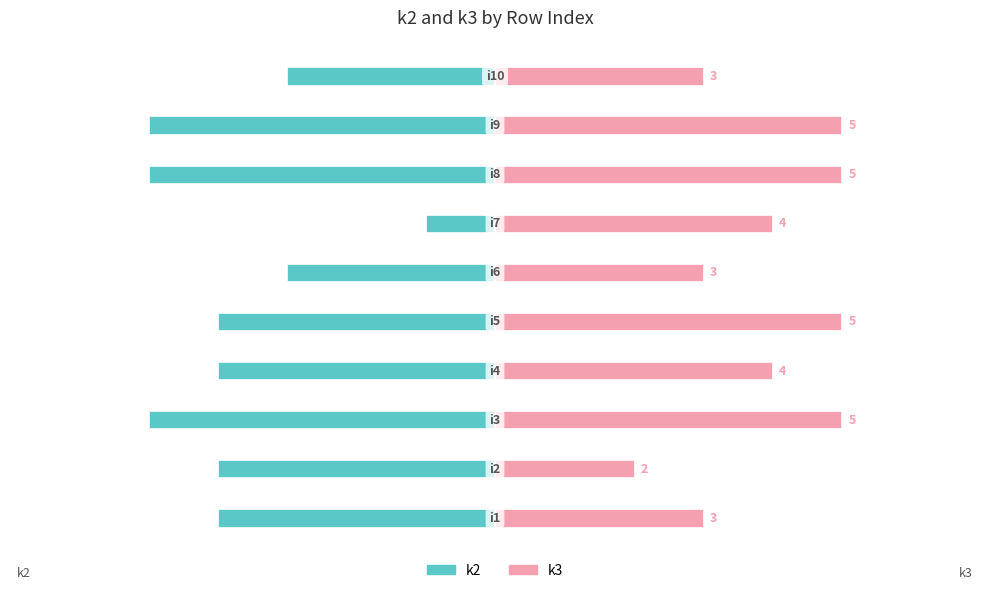

What are all the series names shown in the legend?

k2, k3